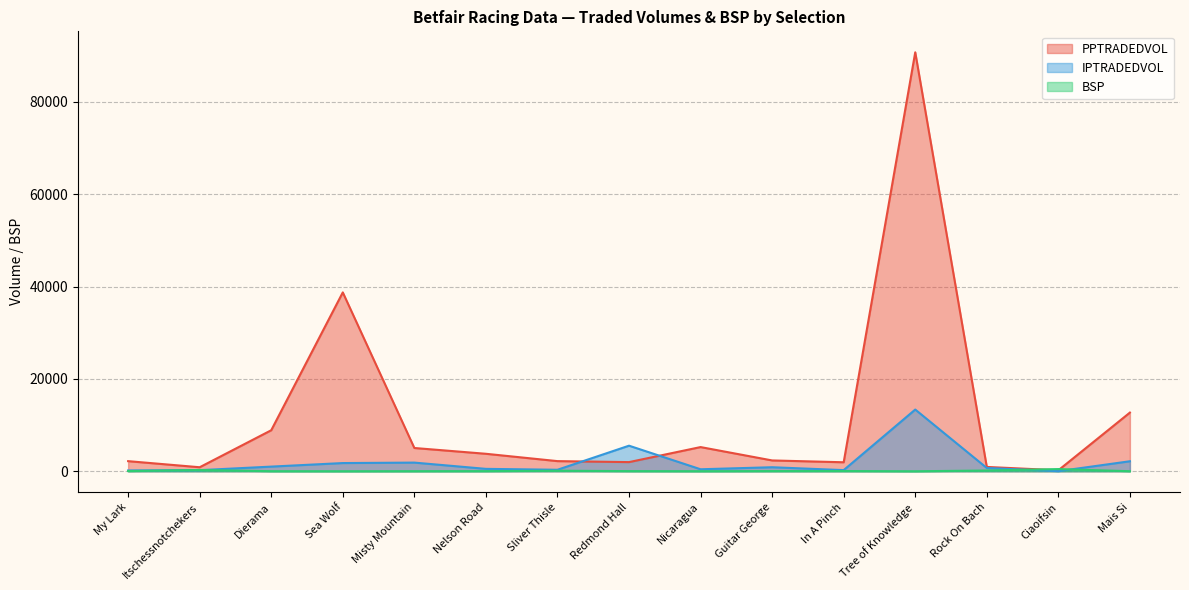

True or false: IPTRADEDVOL and BSP intersect in this chart.

True